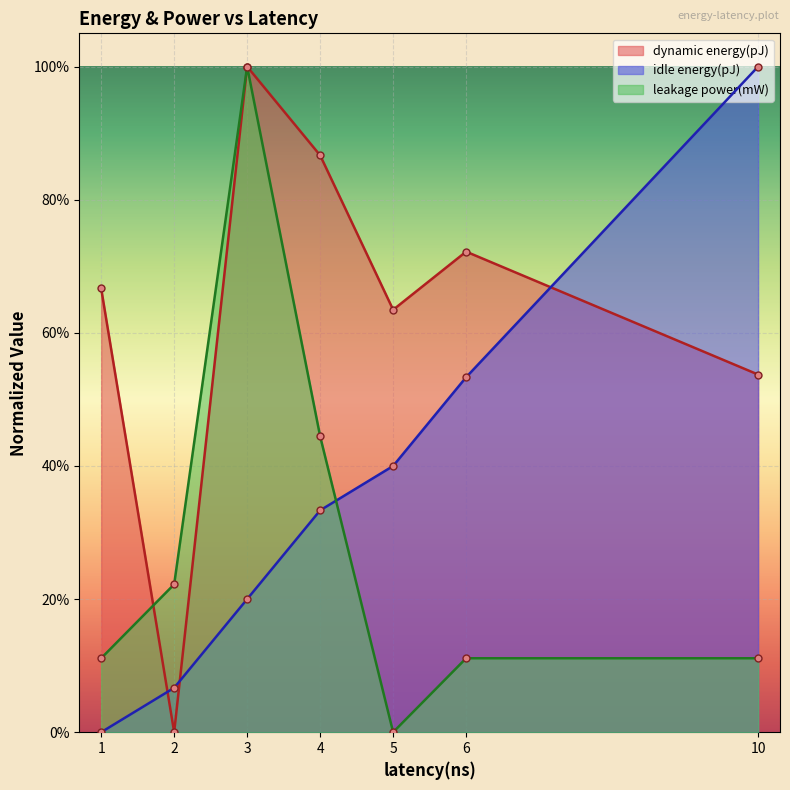

True or false: idle energy(pJ) has more than 1 points higher than both neighbors.

False